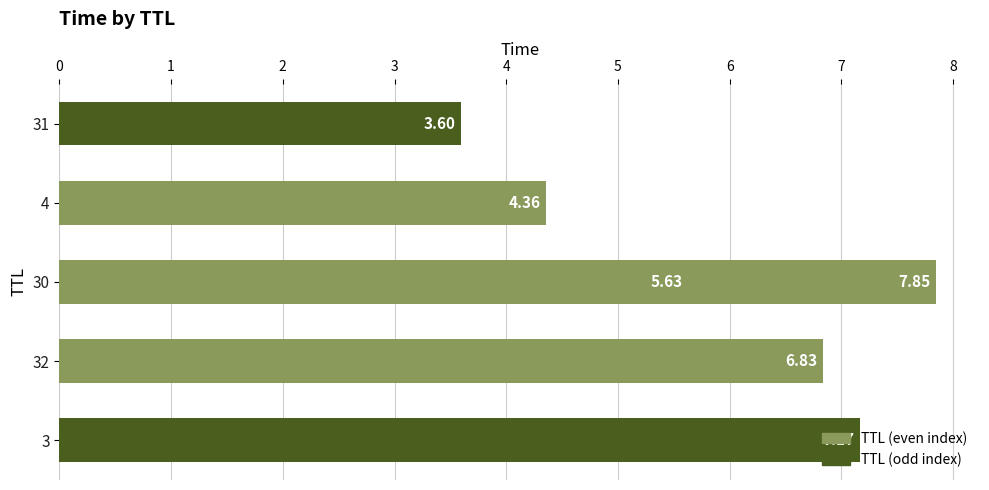

What is the change in value from 31 to 3?

+3.6